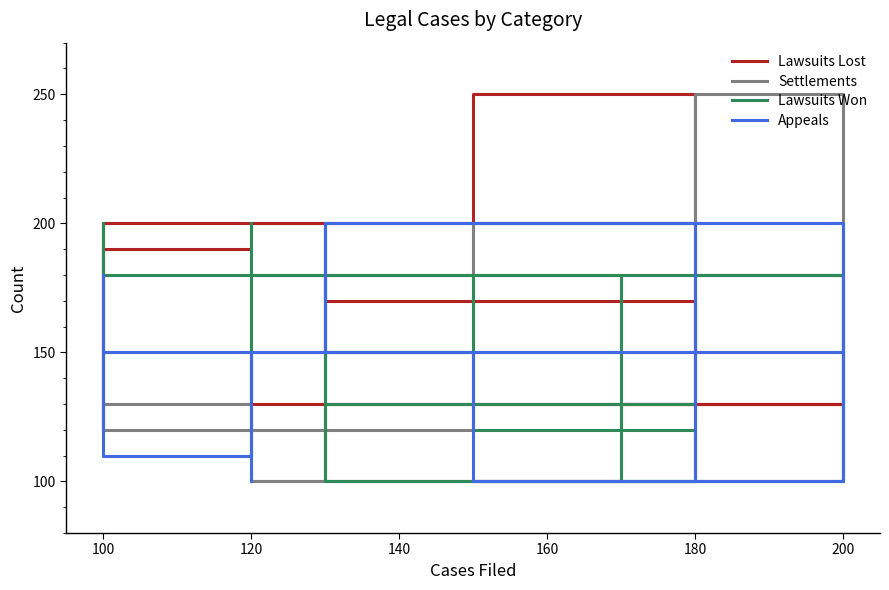

Where is the first local minimum for Appeals?

200